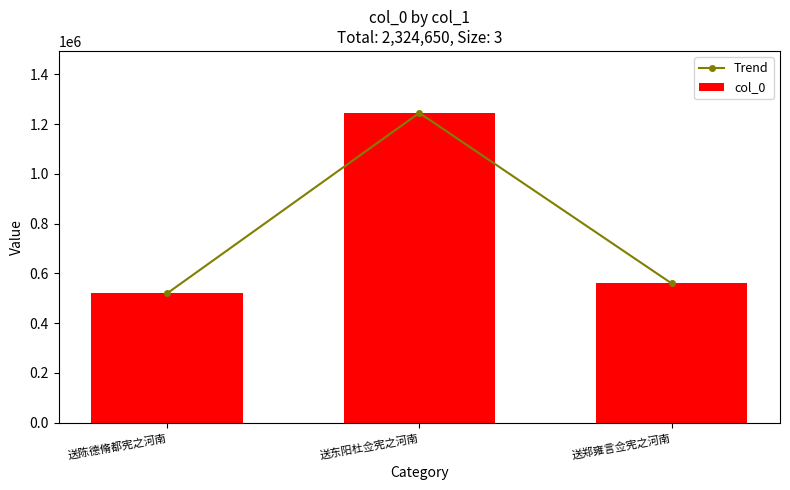

What is the approximate value of col_0 at 送陈德脩都宪之河南?

519825